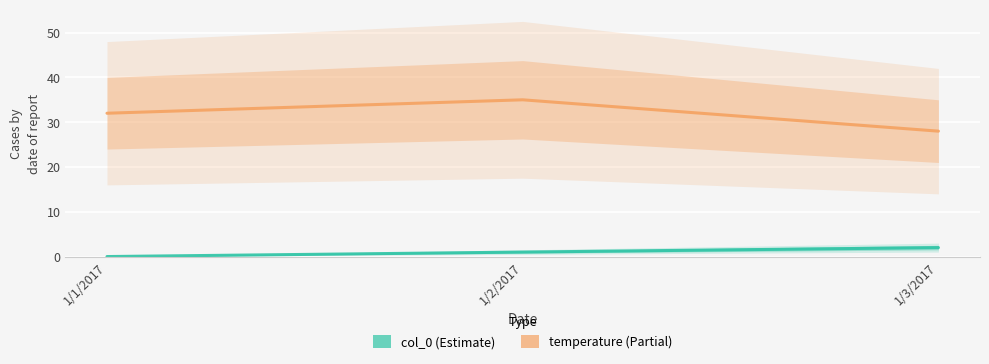

Count the col_0 values in the range 0 to 2.

3